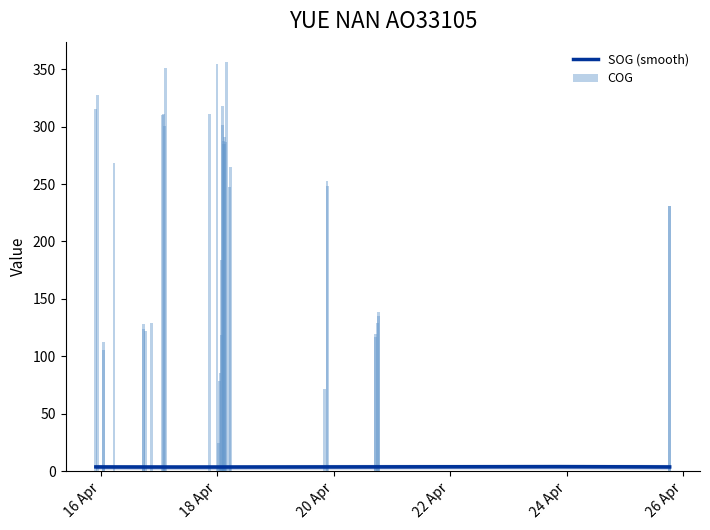

Where is the data nearest to the value 190?

2024-04-18 01:50:38